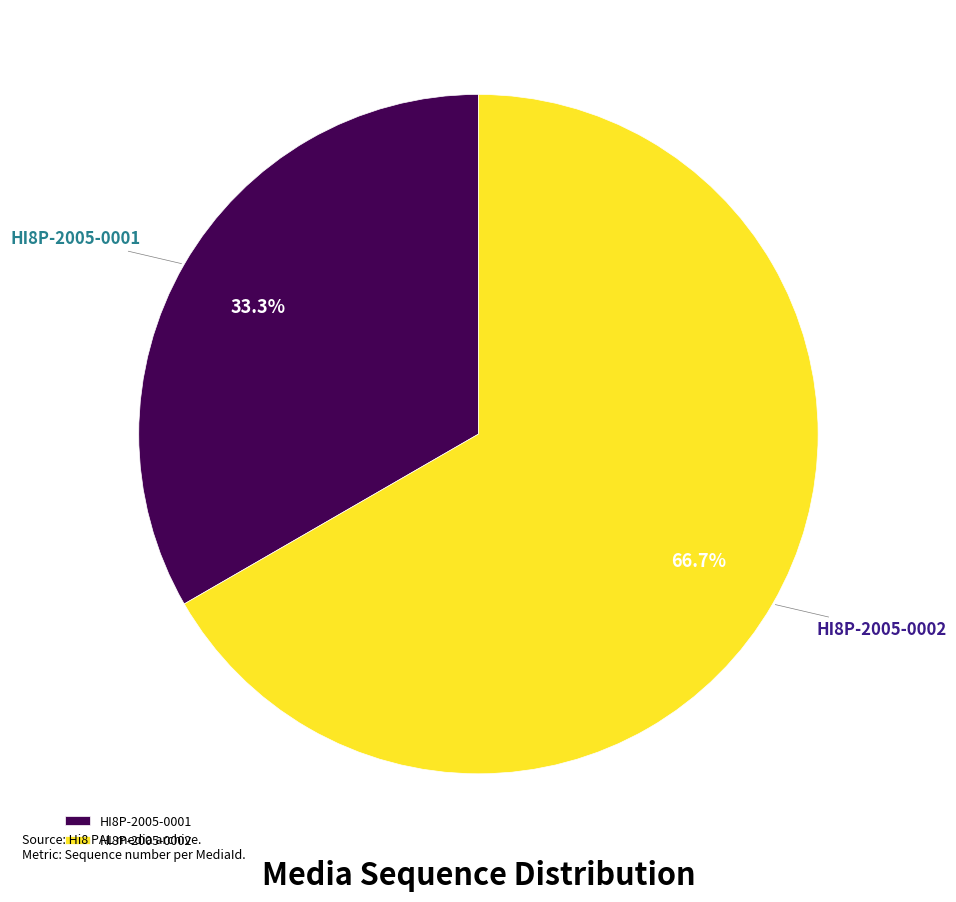

Rank the categories by value from lowest to highest.

HI8P-2005-0001, HI8P-2005-0002